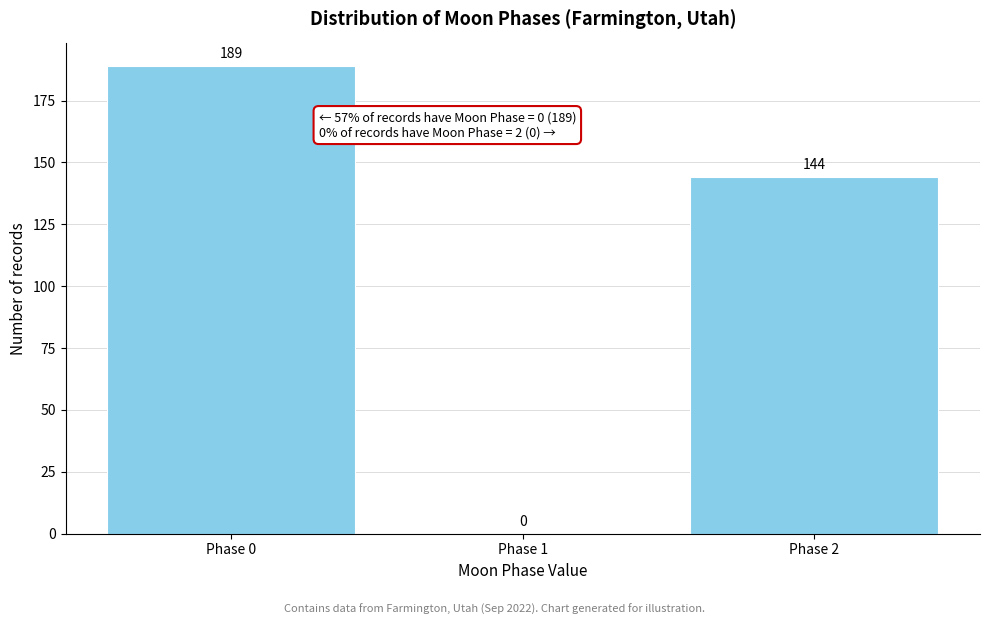

Reading left to right, transcribe all the data shown in this chart.

Phase 0=189	Phase 1=0	Phase 2=144